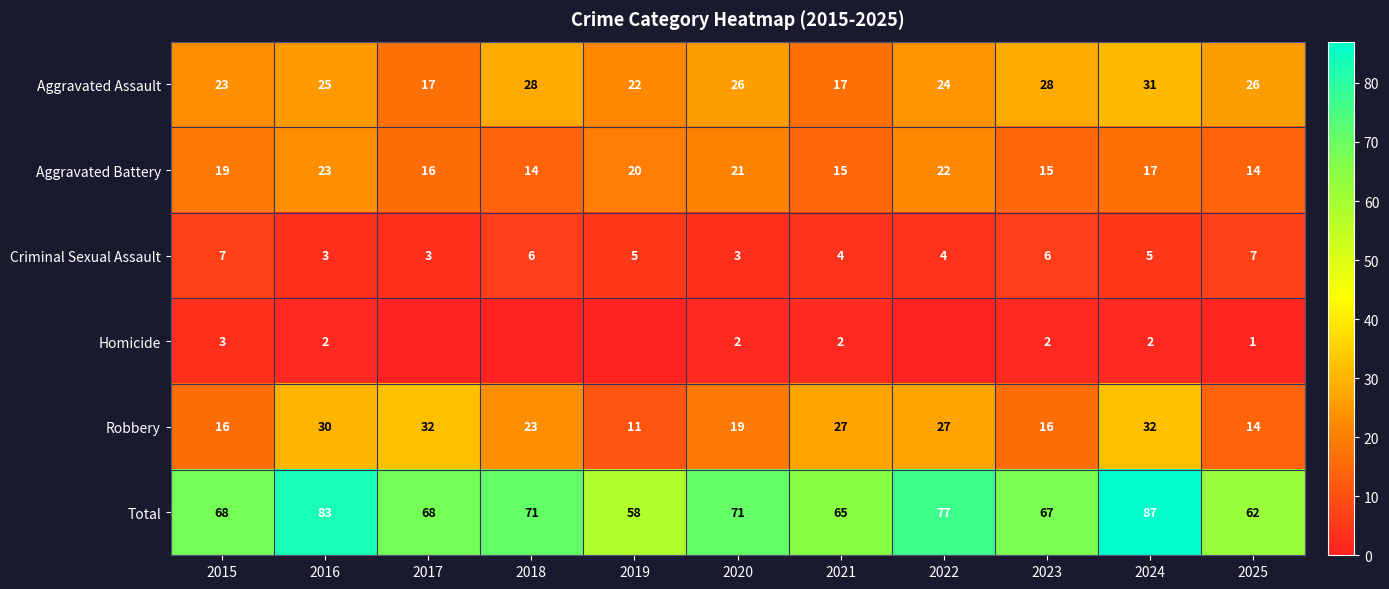

Is it true that Aggravated Assault equals 28 at 2018?

True